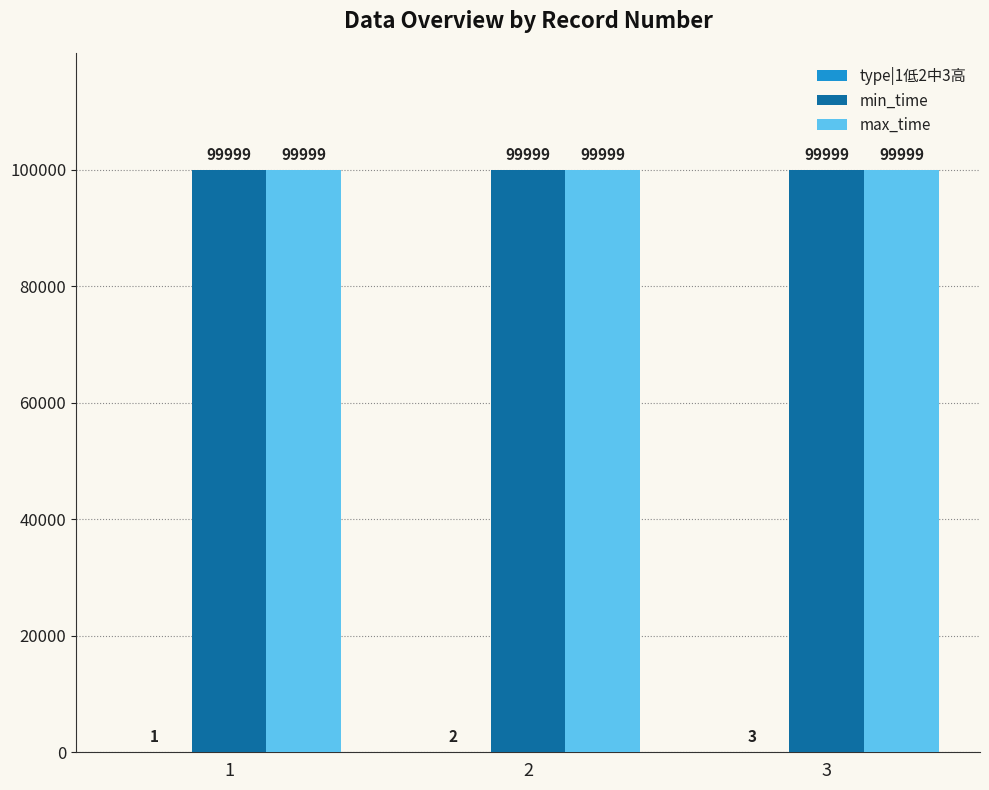

What is the total value across all series at 2?

200000